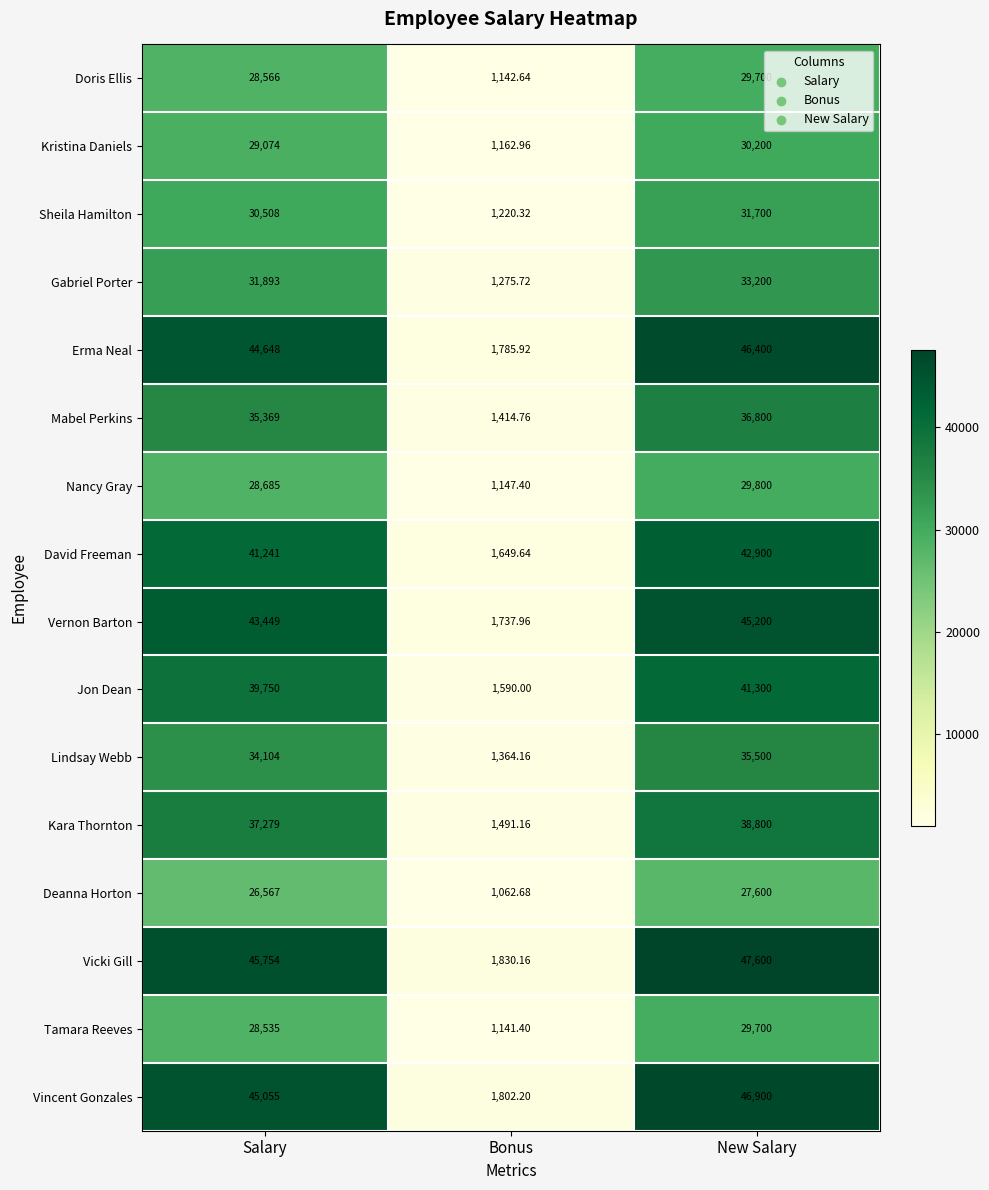

What is the spread (max minus min) of values at New Salary?

20000.0